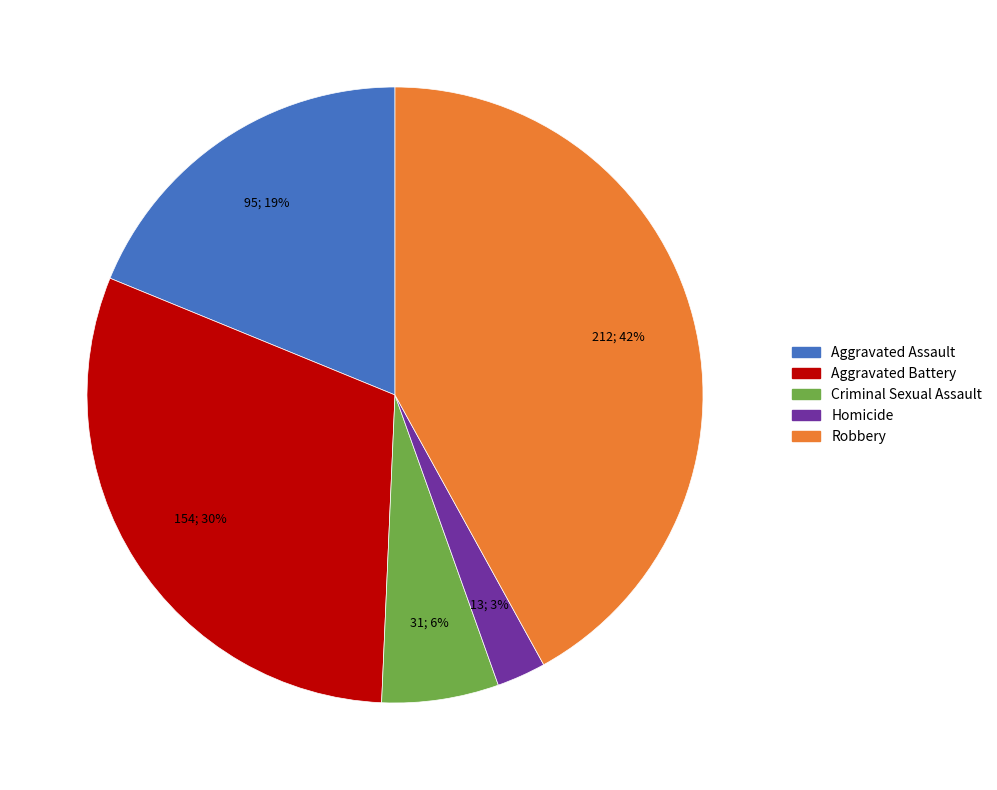

Rank the categories by value from highest to lowest.

Robbery, Aggravated Battery, Aggravated Assault, Criminal Sexual Assault, Homicide